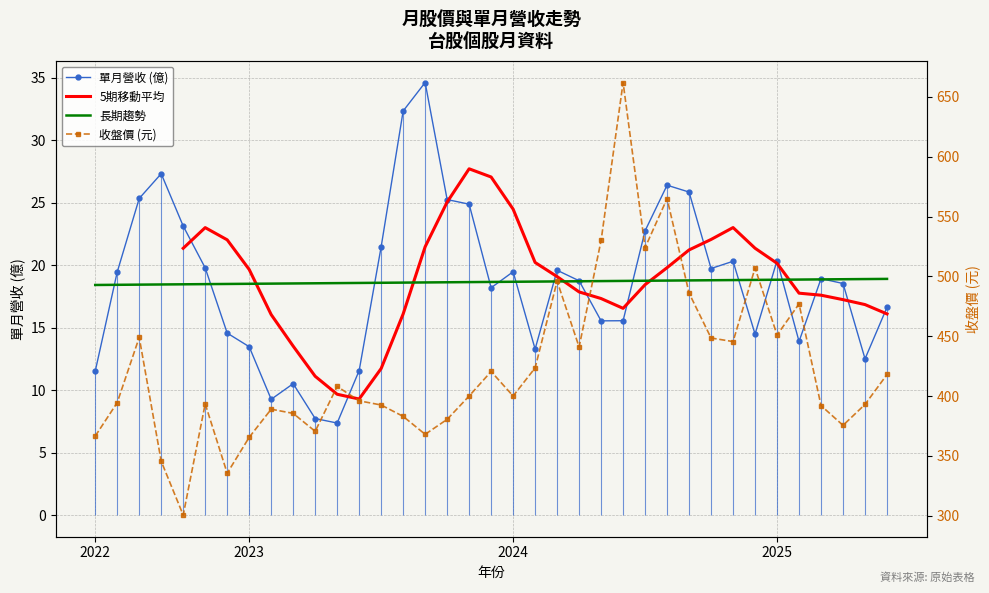

What is the difference between the second highest and minimum values in the 收盤價(元) series?

264.5